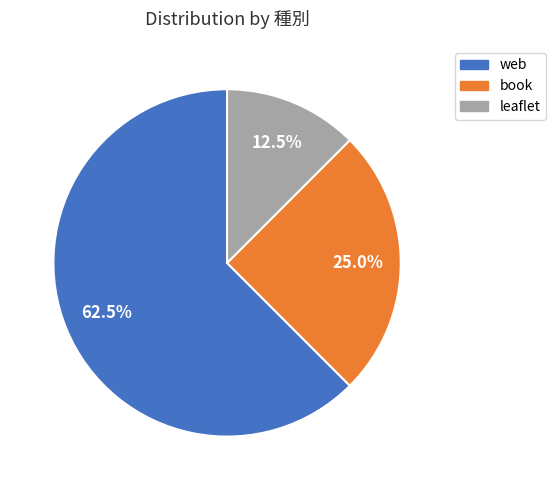

Rank the categories by value from highest to lowest.

web, book, leaflet